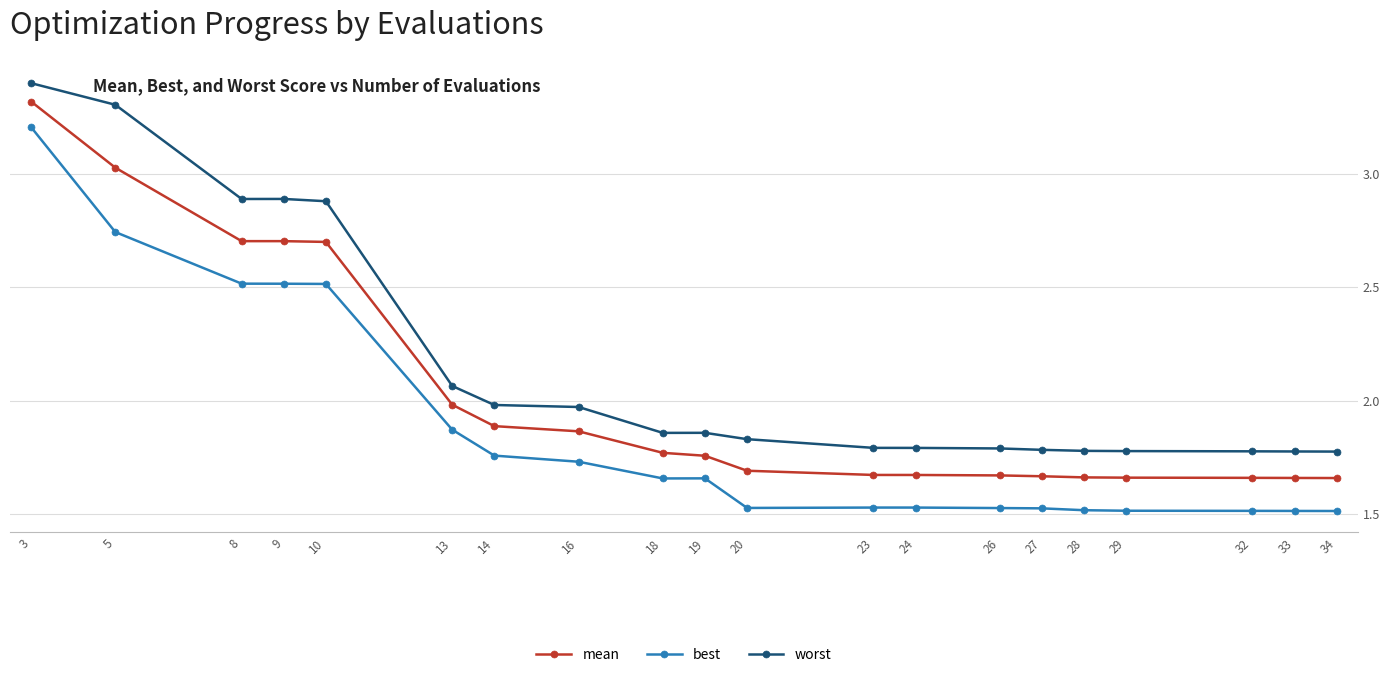

What is the sum of all best values?

37.4